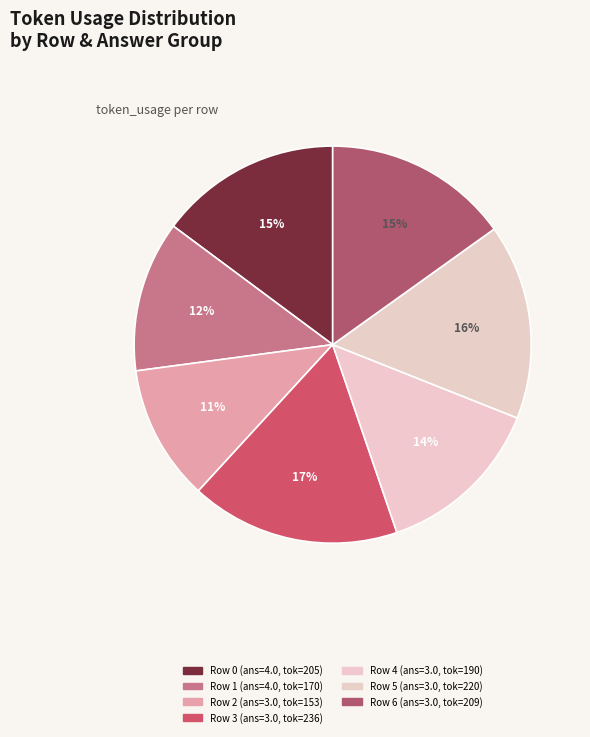

What percentage do Row 4 and Row 1 together represent?

26.0%